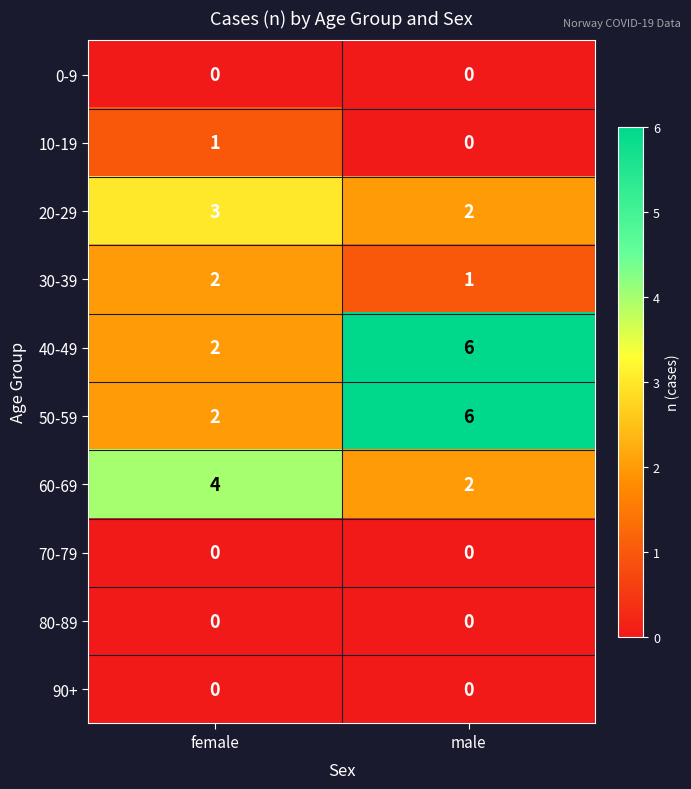

What is the spread (max minus min) of values at female?

4